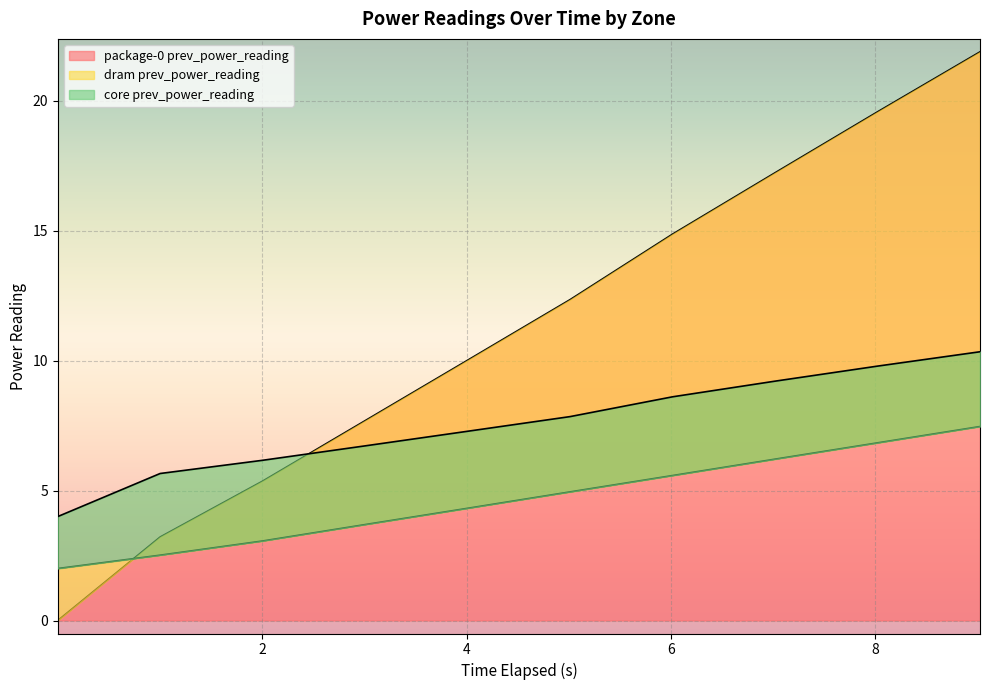

How many values in the core prev_power_reading series exceed 7?

6